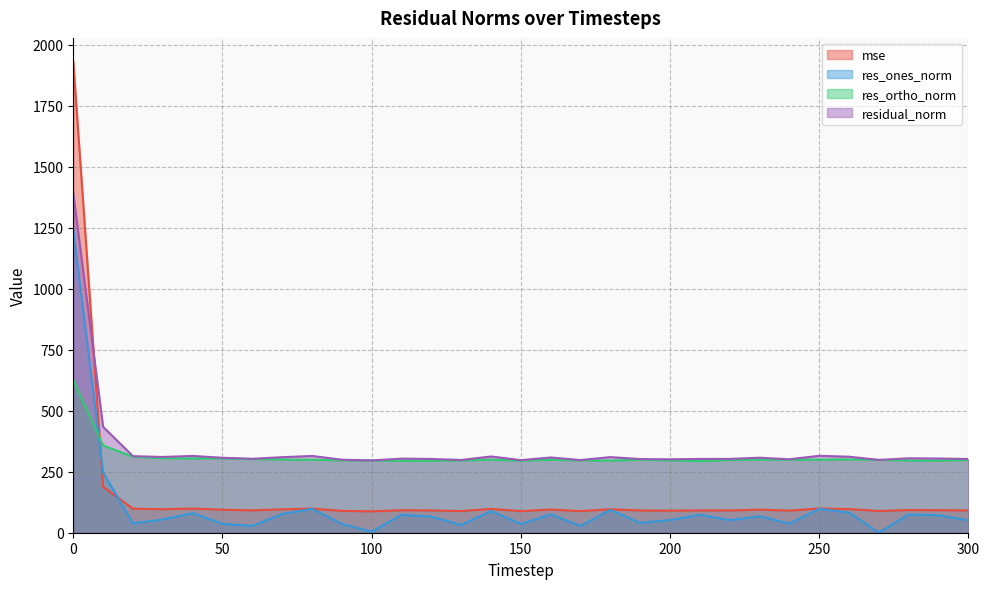

The res_ones_norm series shows 58.9 at 50. True or false?

False